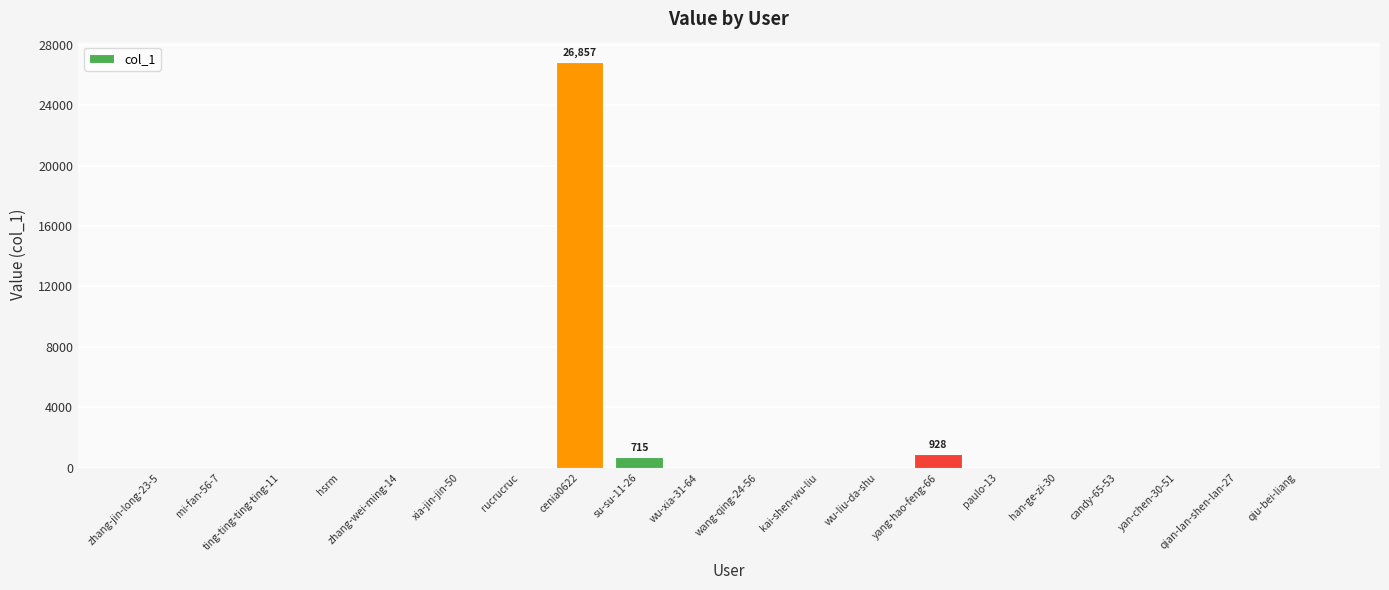

What is the sum of all values?

28724